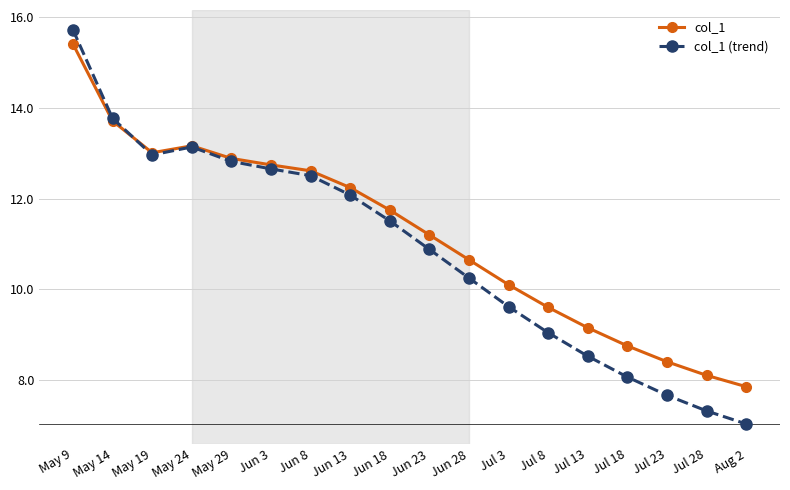

Between Jun 8 and Jun 28, which series saw the biggest shift?

col_1 (trend)